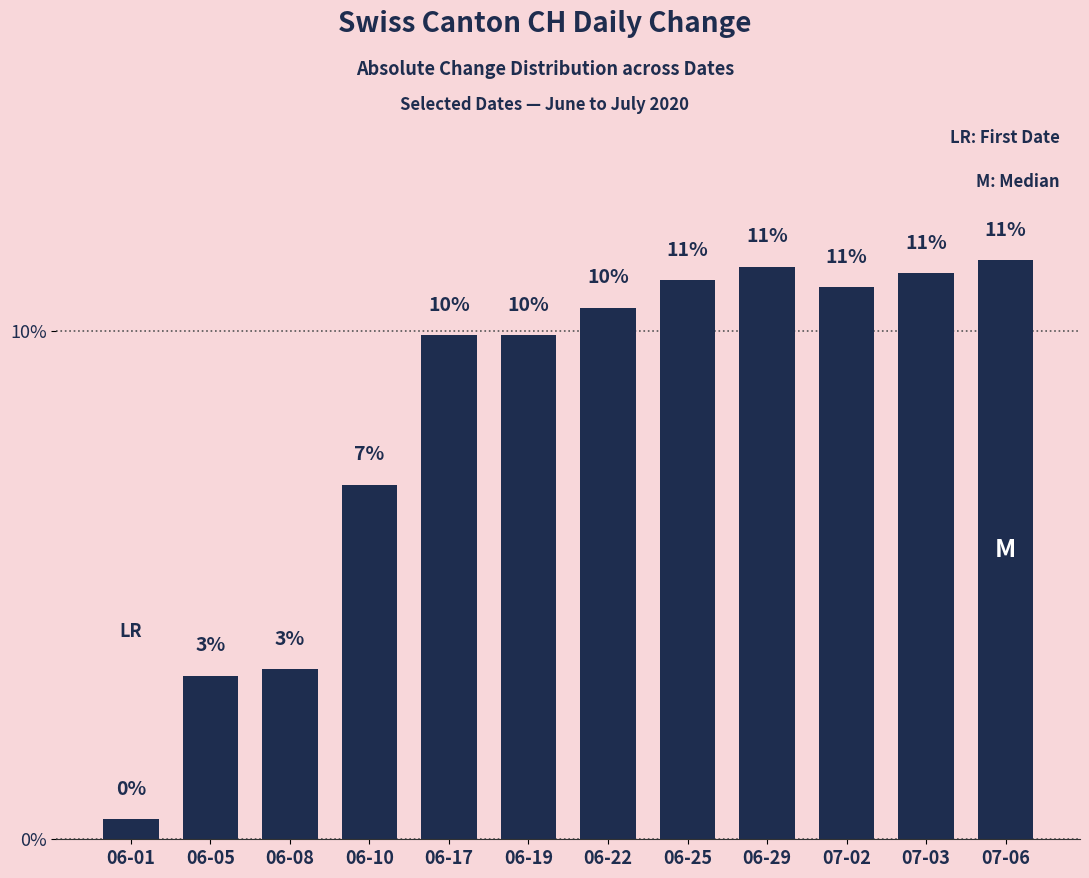

True or false: the data shows 4.9 at 07-03.

False